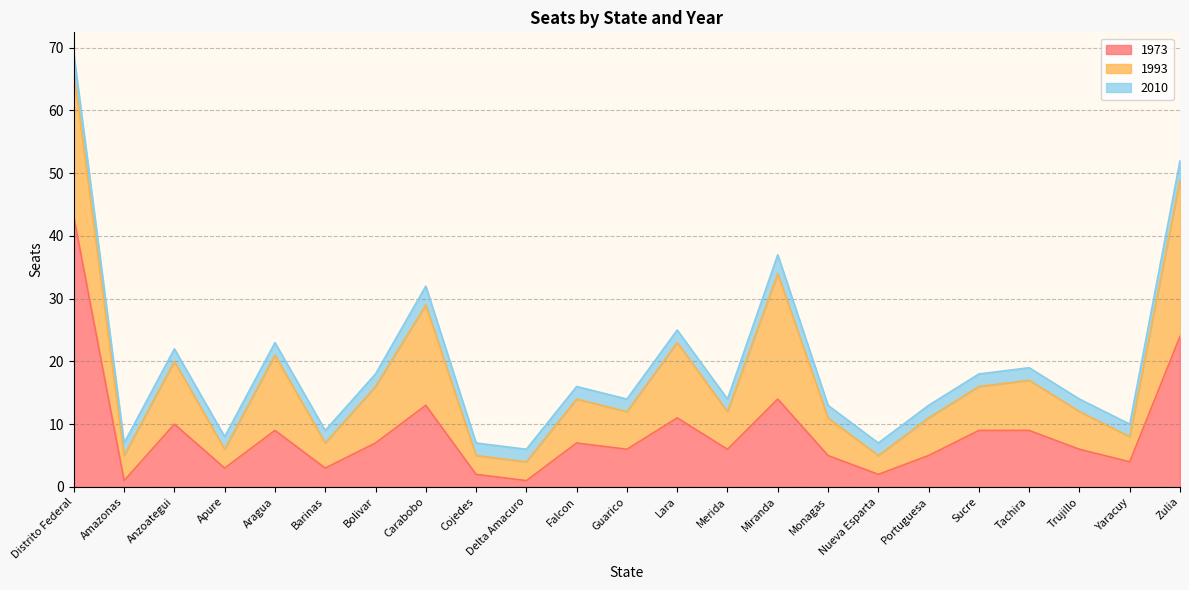

What is the difference between the 1993 values at Aragua and Zulia?

13